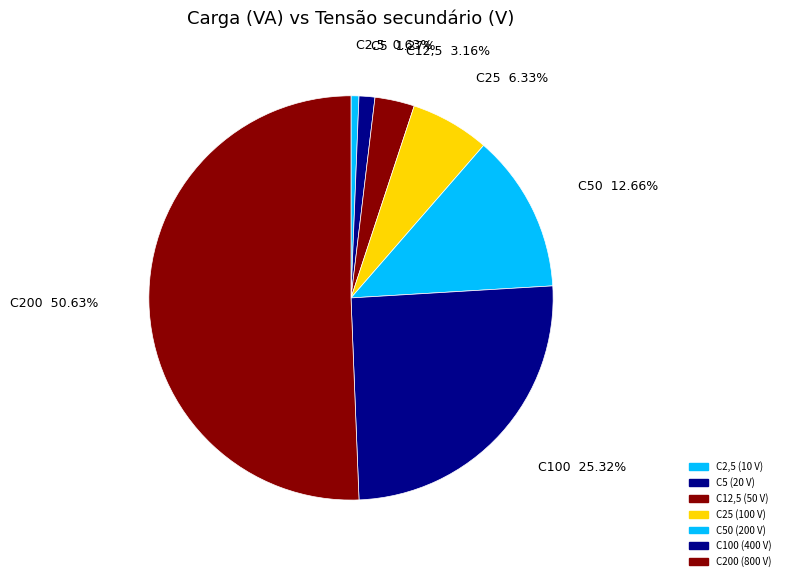

Approximately how many times larger is the value at C12,5 compared to C25?

0.5